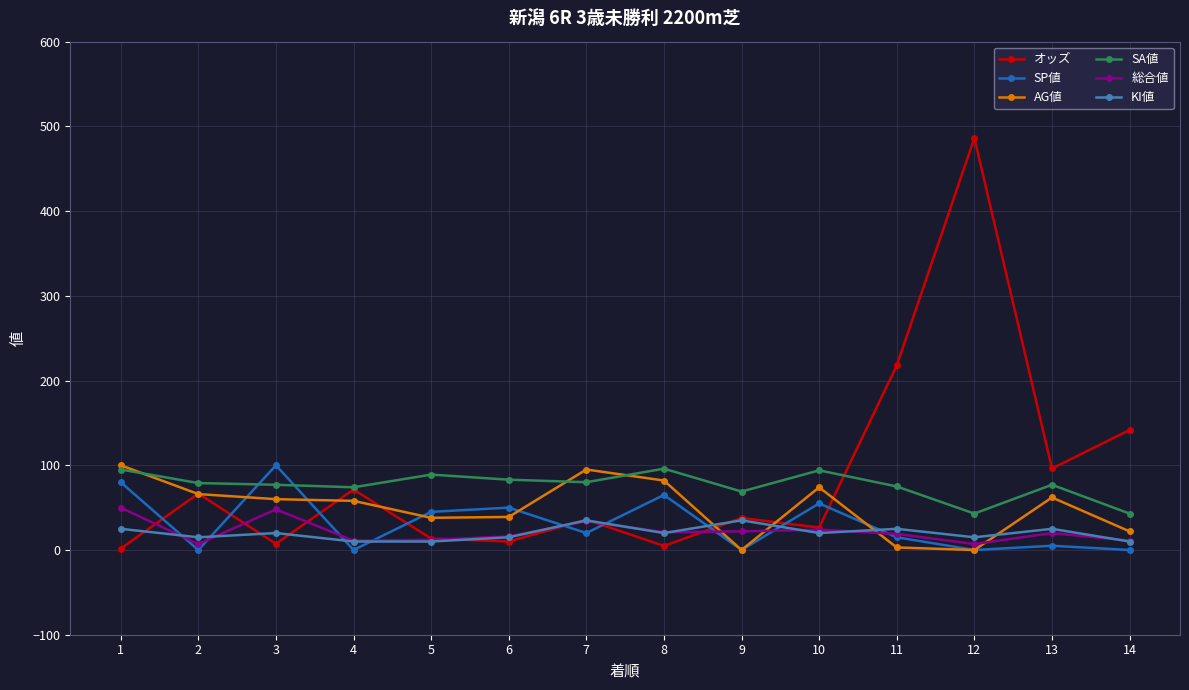

True or false: SA値 has more than 0 interior local peaks.

True